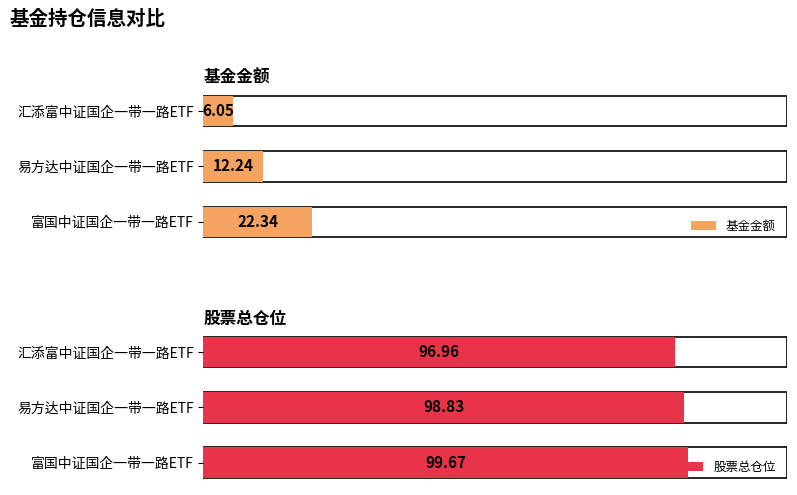

Is it true that 基金金额 equals 4.3 at 易方达中证国企一带一路ETF?

False